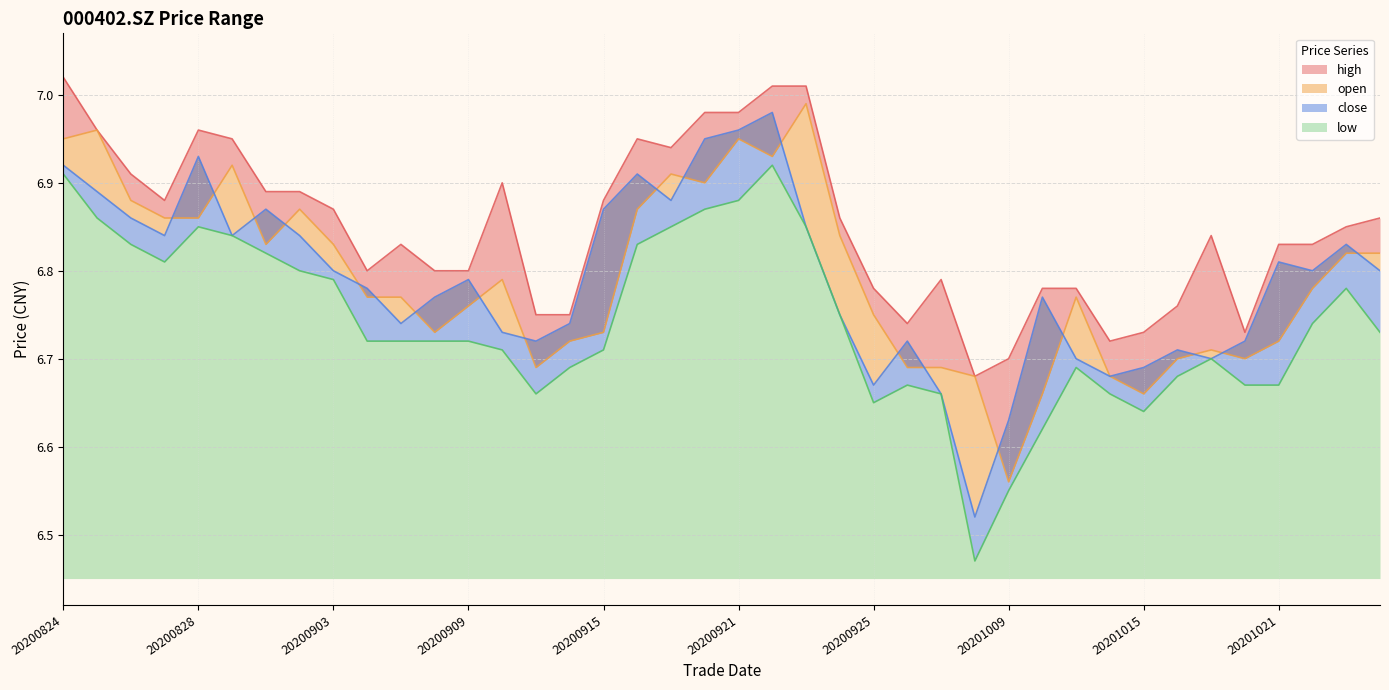

What is the value of the high point at the 17th from the left?

6.9